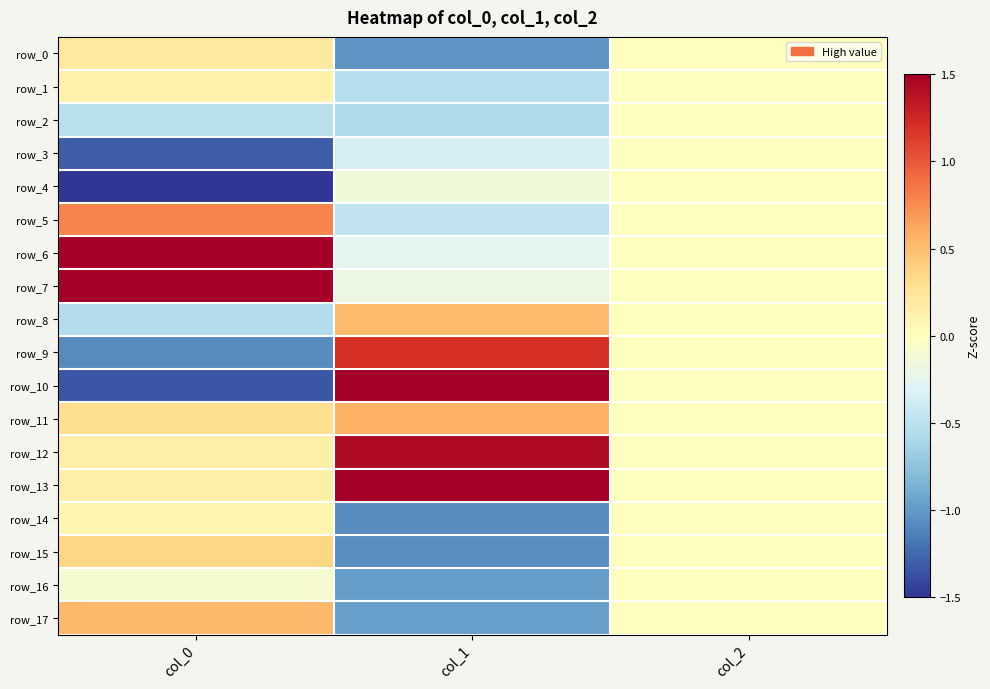

How many row_3 values are between -1 and 0?

2